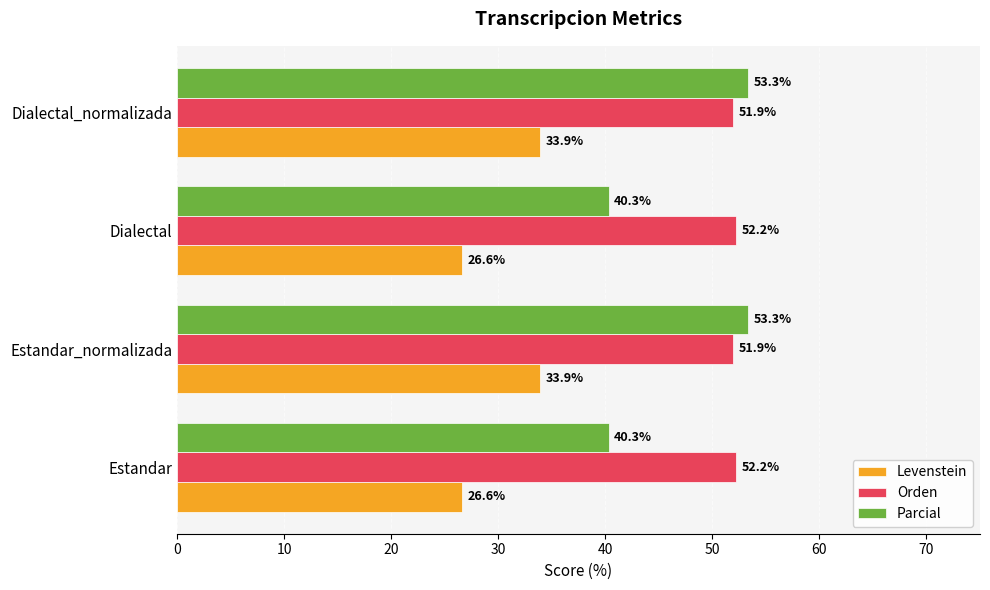

What value does the Parcial series have at Estandar?

40.3